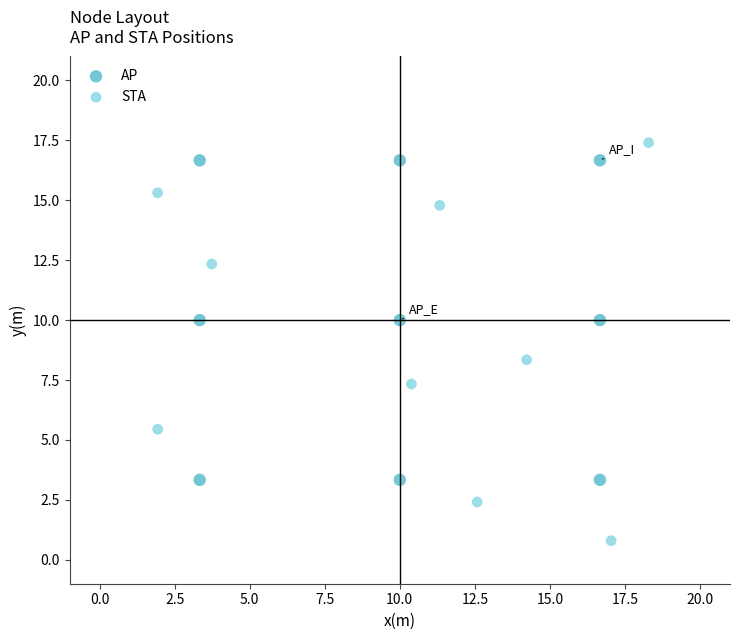

Which series reaches the minimum Y coordinate?

STA